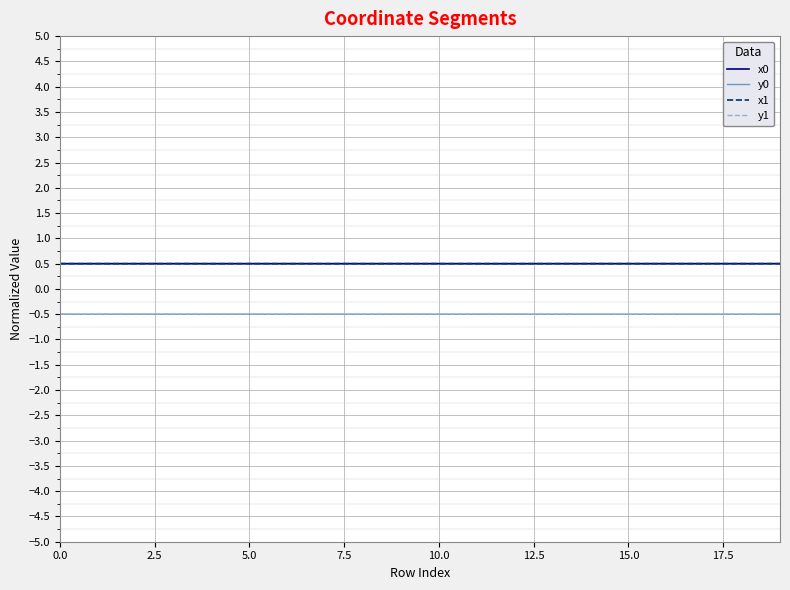

True or false: y0 and x1 cross at least once.

False